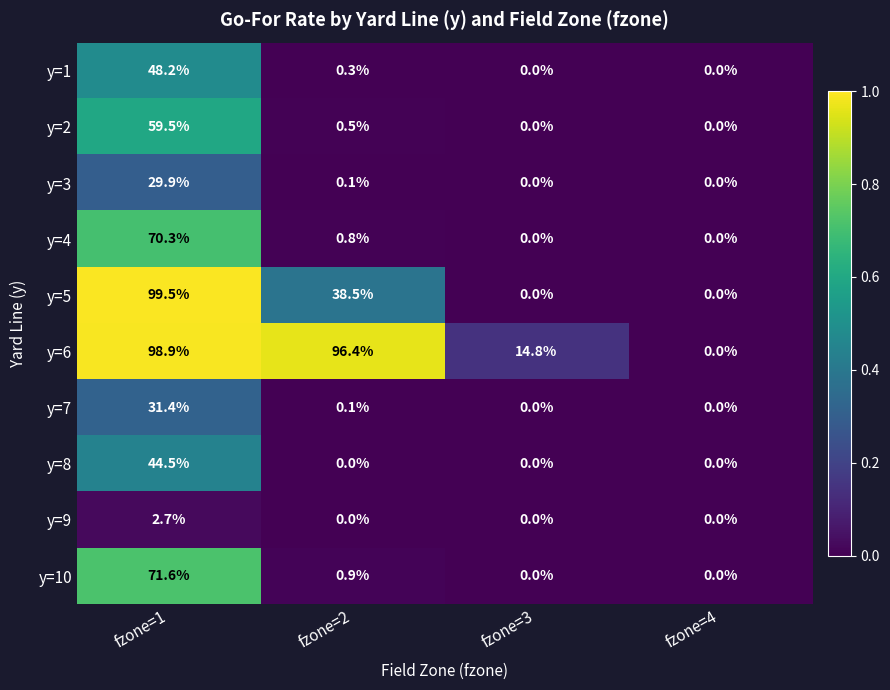

Rank the series by their maximum value, from highest to lowest.

y=5, y=6, y=10, y=4, y=2, y=1, y=8, y=7, y=3, y=9